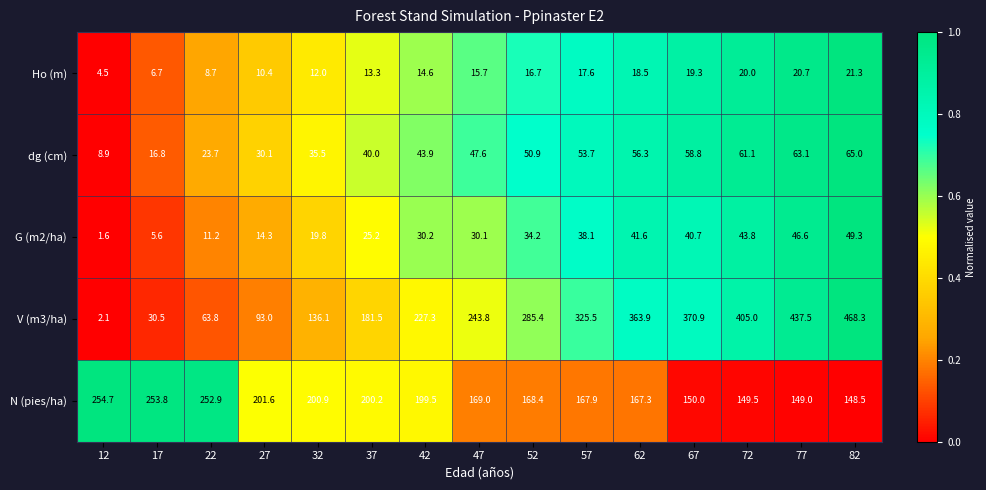

List the labels in order of G (m2/ha) value, smallest first.

12, 17, 22, 27, 32, 37, 47, 42, 52, 57, 67, 62, 72, 77, 82